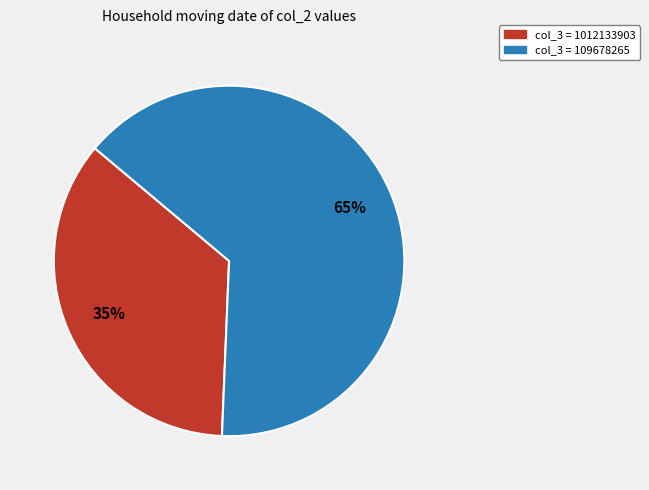

Does any single category account for the majority?

Yes